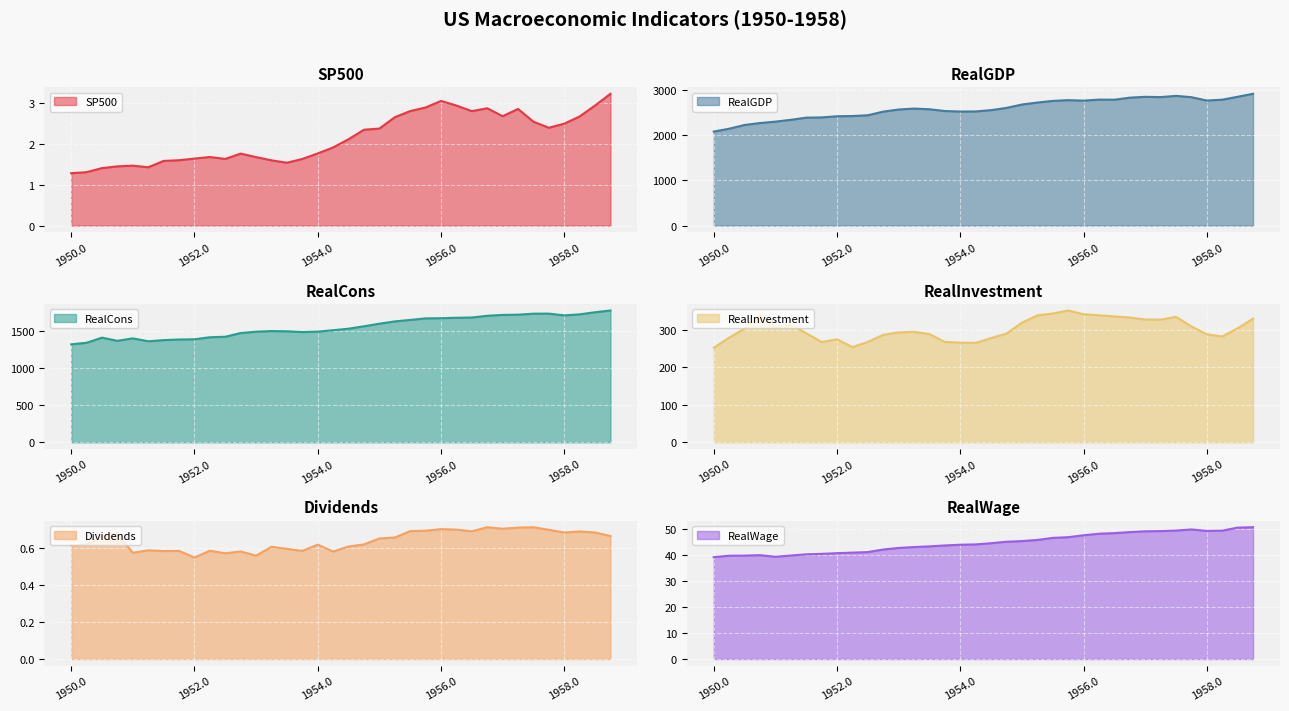

How many series are shown in this chart?

6